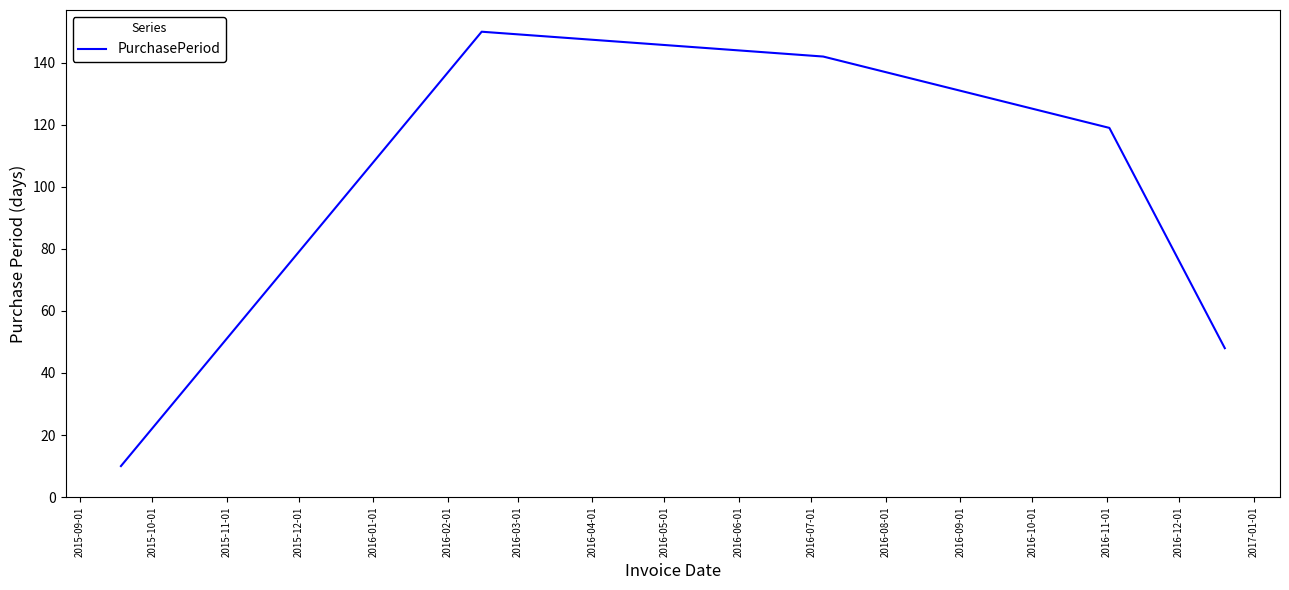

What is the greatest value displayed?

150